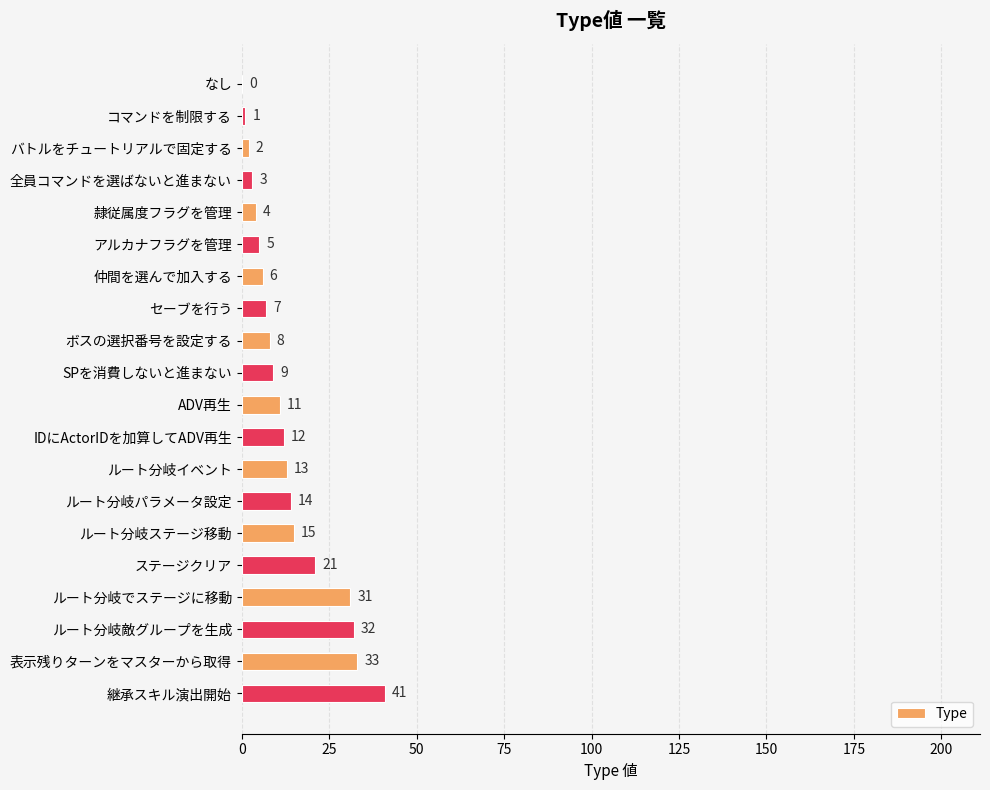

True or false: the data shows 12 at IDにActorIDを加算してADV再生.

True